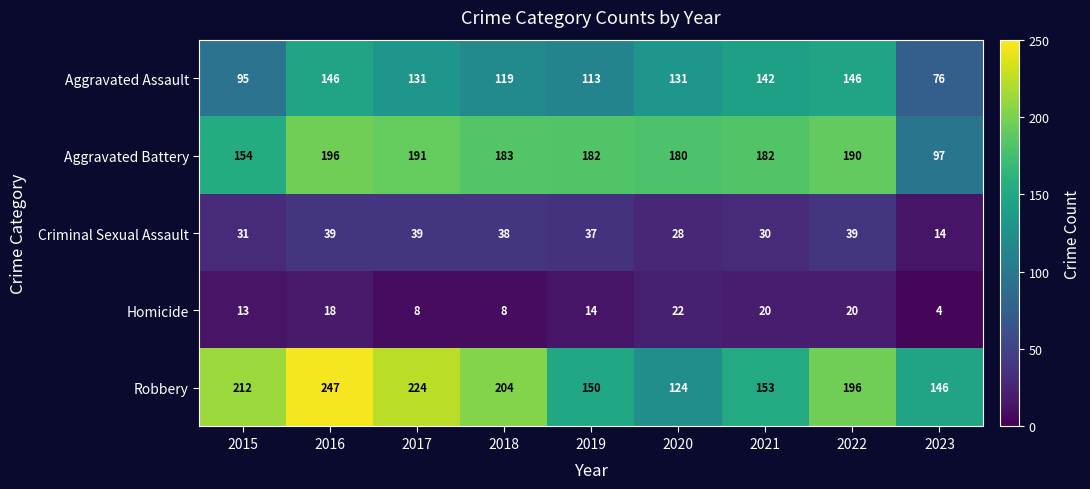

What is the difference between the maximum and minimum values in the Criminal Sexual Assault series?

25